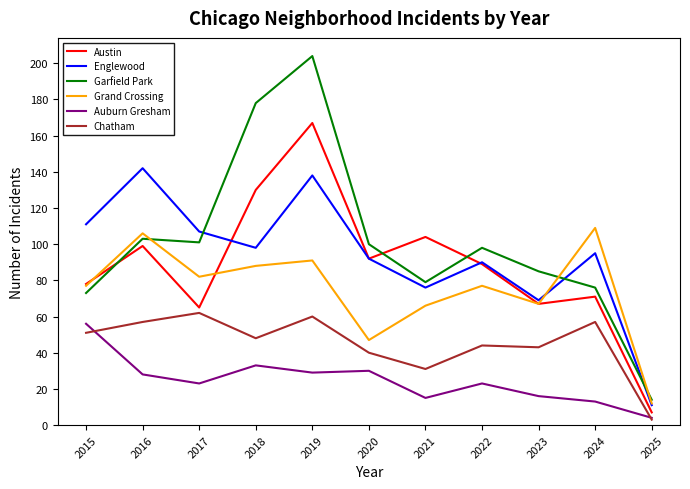

Is this an area chart (filled region under the line)?

No